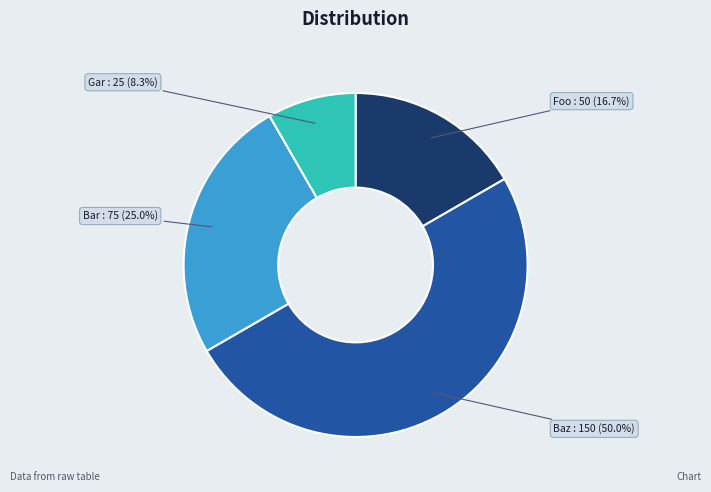

Which category has the smallest portion of the pie?

Gar